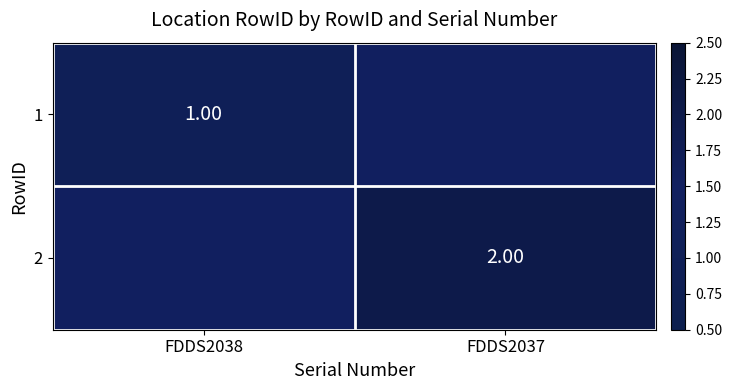

What is the minimum value shown in the chart?

1.0